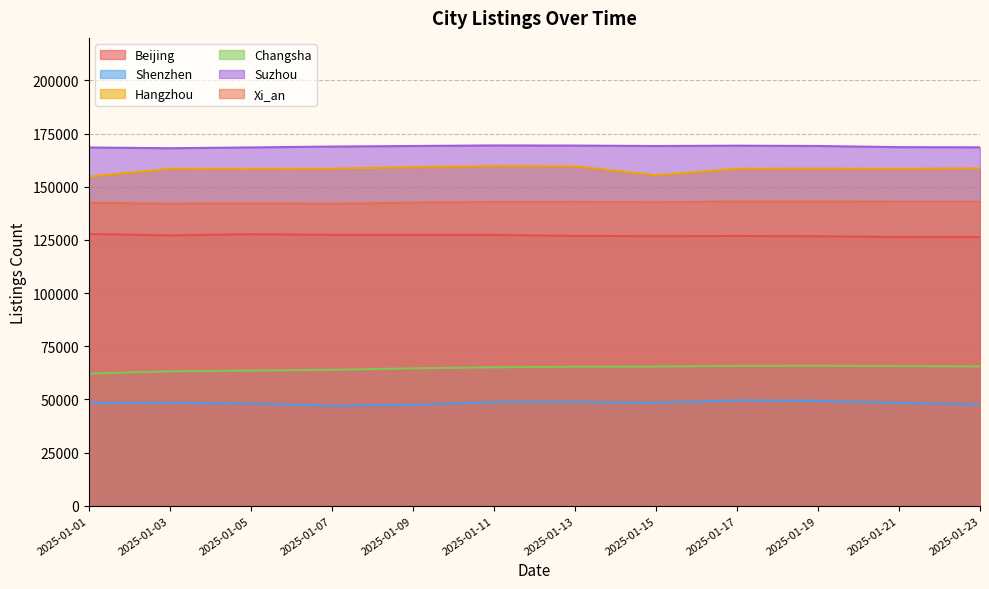

In Xi_an, how many points are lower than both neighbors (excluding endpoints)?

3